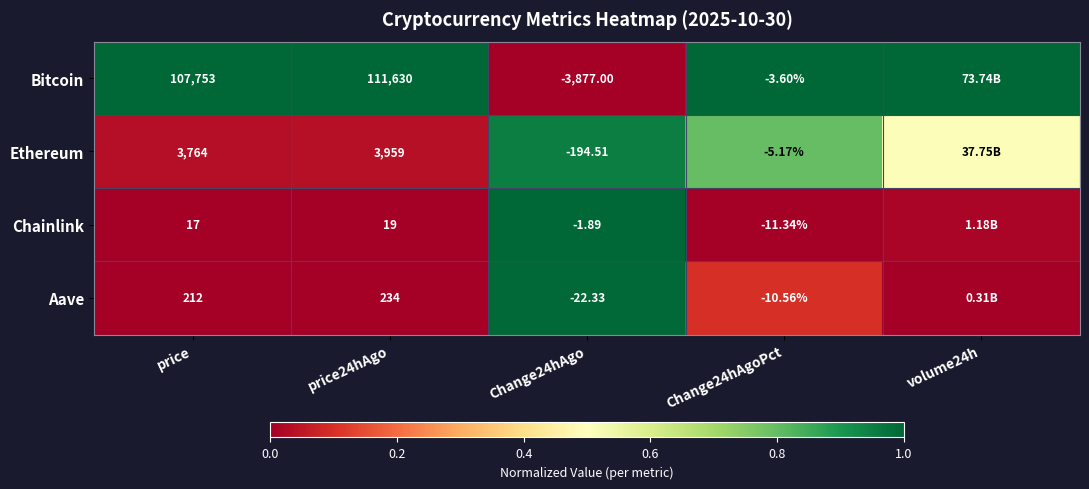

Rank the series at price24hAgo from lowest to highest value.

Chainlink, Aave, Ethereum, Bitcoin